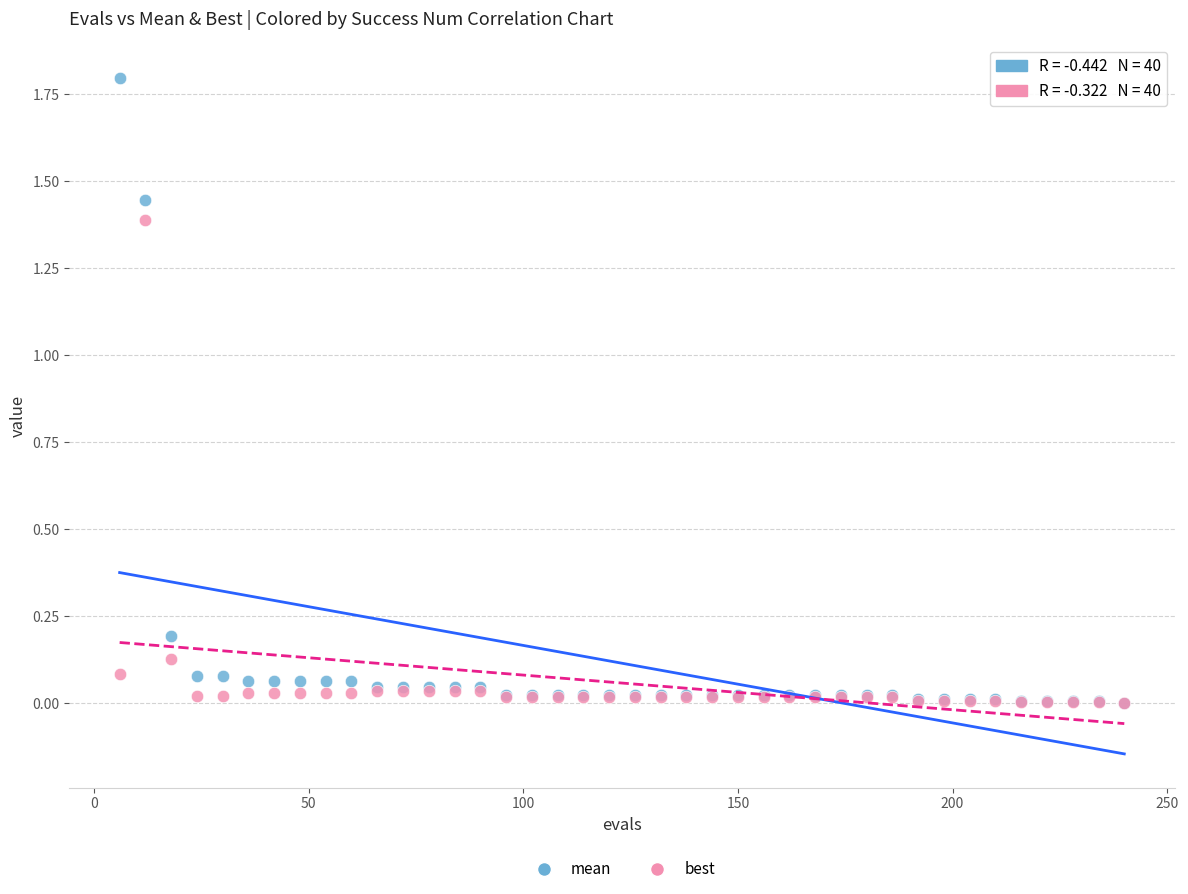

What are all the series names shown in the legend?

mean, best